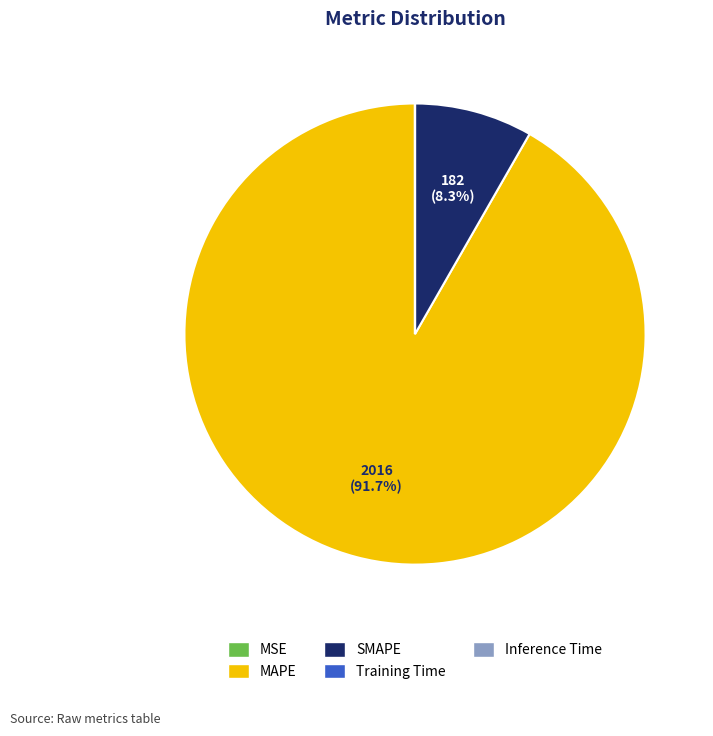

Which slice represents more than half of the pie?

MAPE